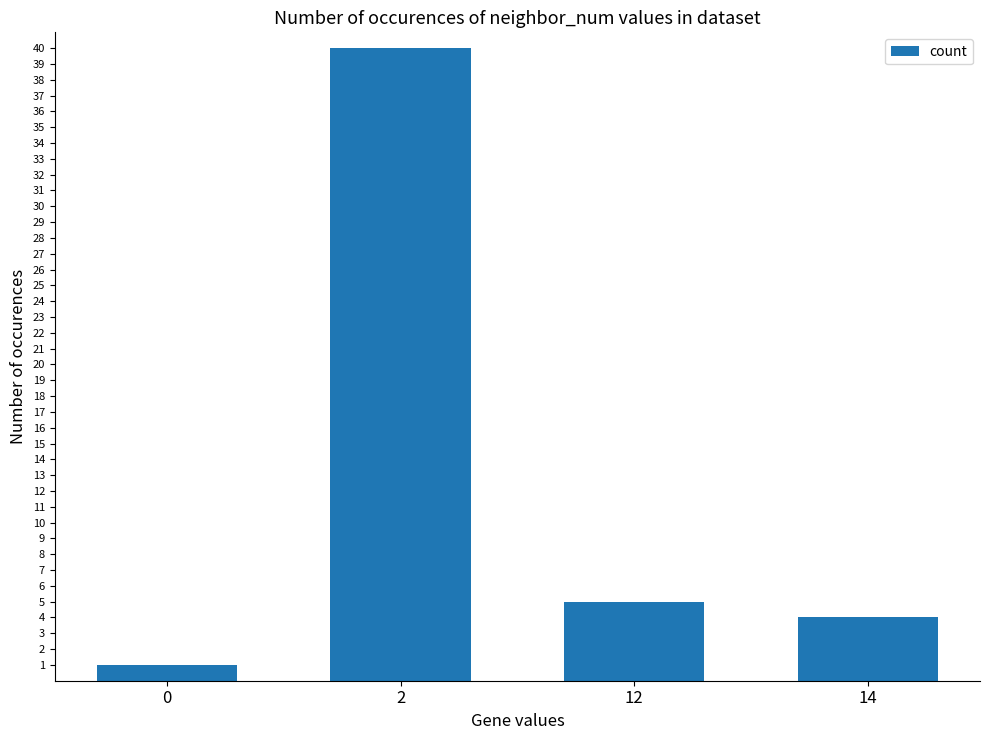

How many values are below 5?

2